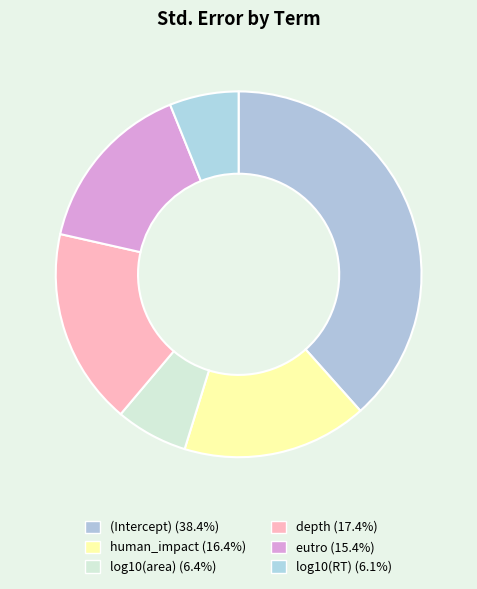

What is the total percentage of log10(area) and depth?

23.8%